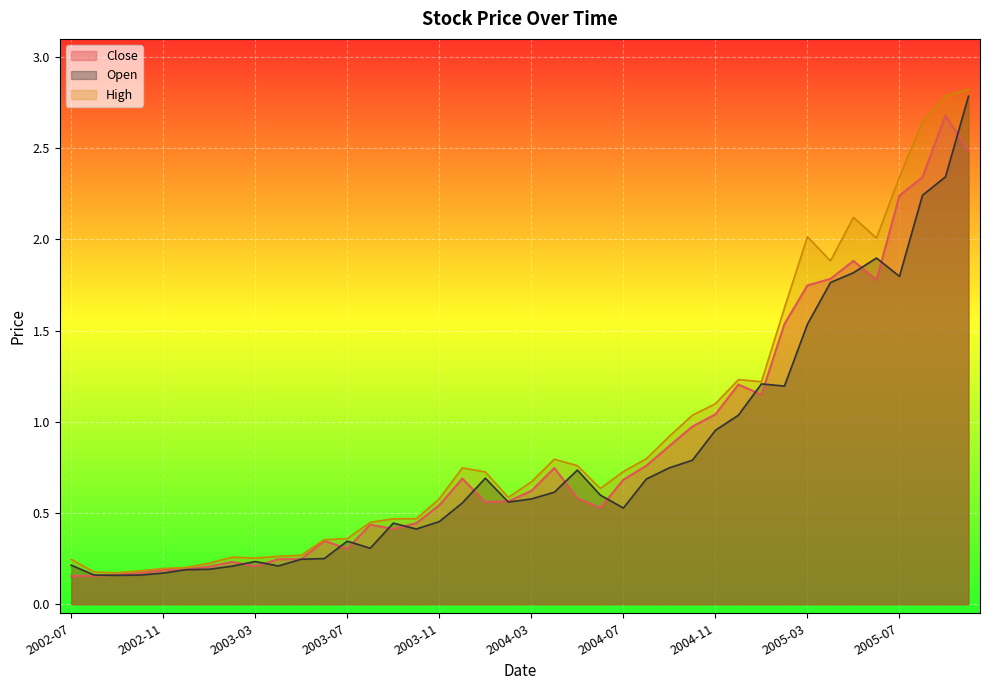

Which series has the widest spread of values?

High